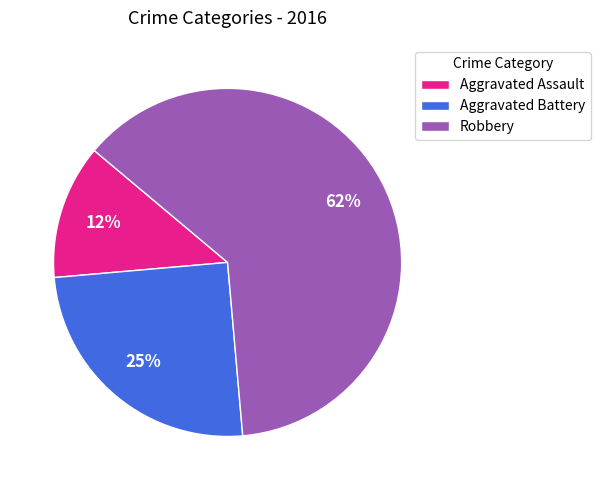

Which category accounts for the majority?

Robbery